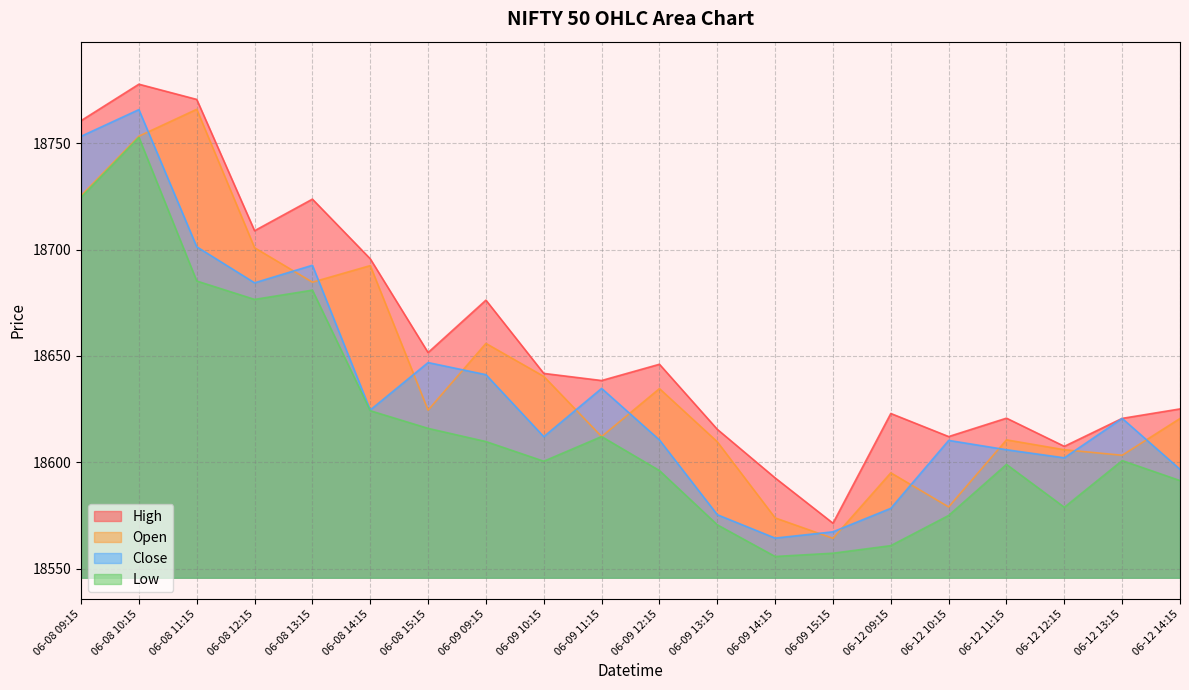

At which category does Open reach its first local valley?

06-08 13:15